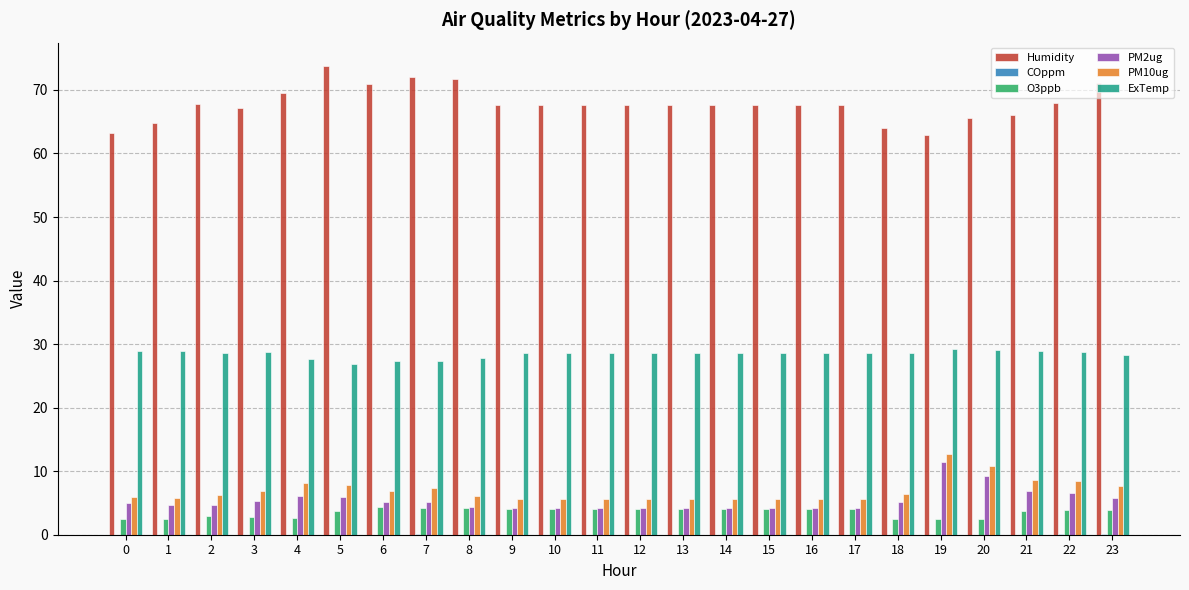

How many groups of bars are there?

24